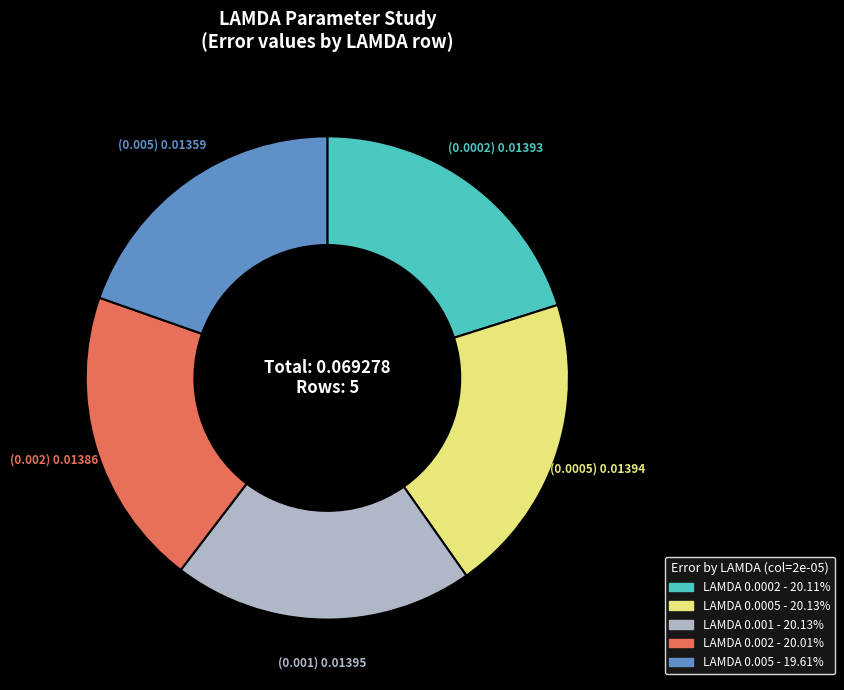

Does any single category account for the majority?

No